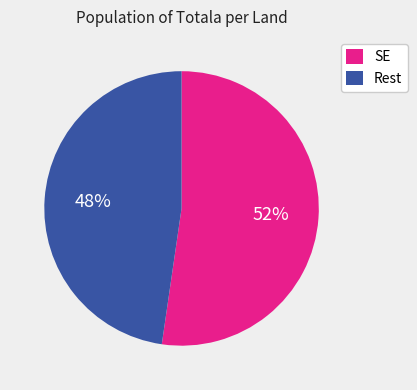

Is it true that SE is 60% of the pie?

False